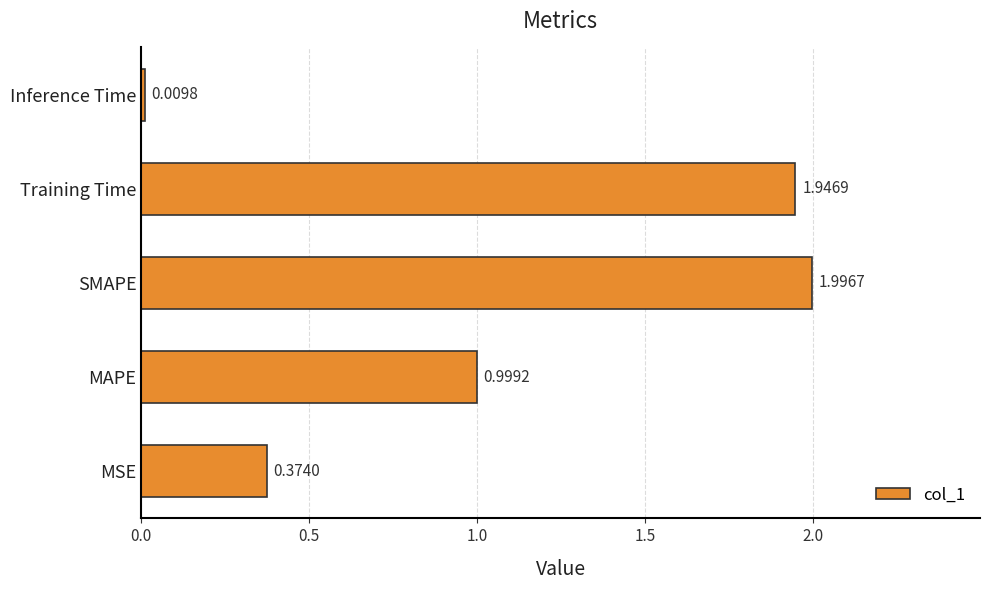

Which category has the highest value across all series?

SMAPE